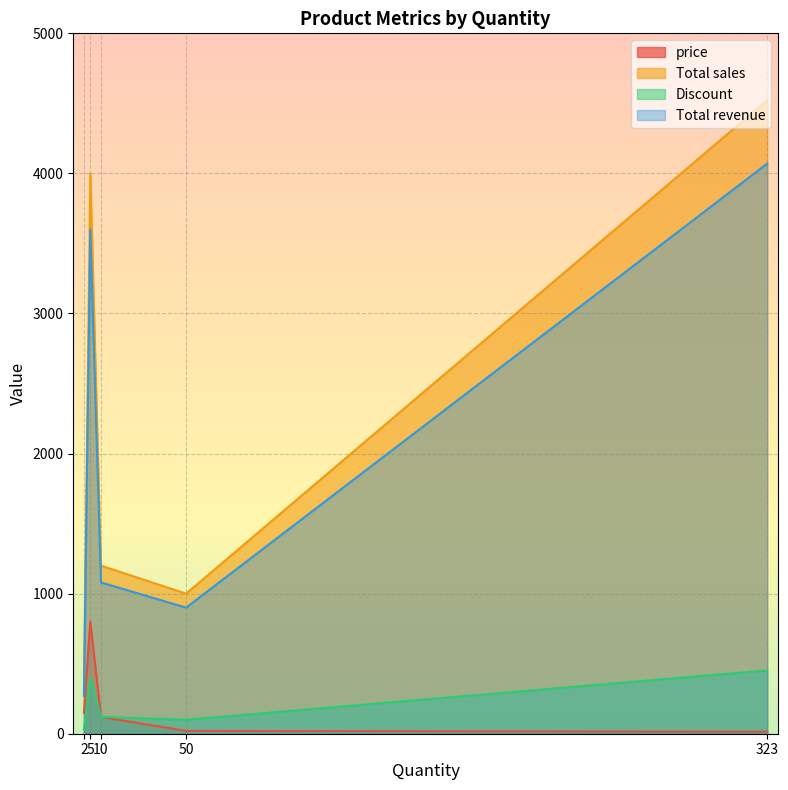

What are all the series names shown in the legend?

price, Total sales, Discount, Total revenue